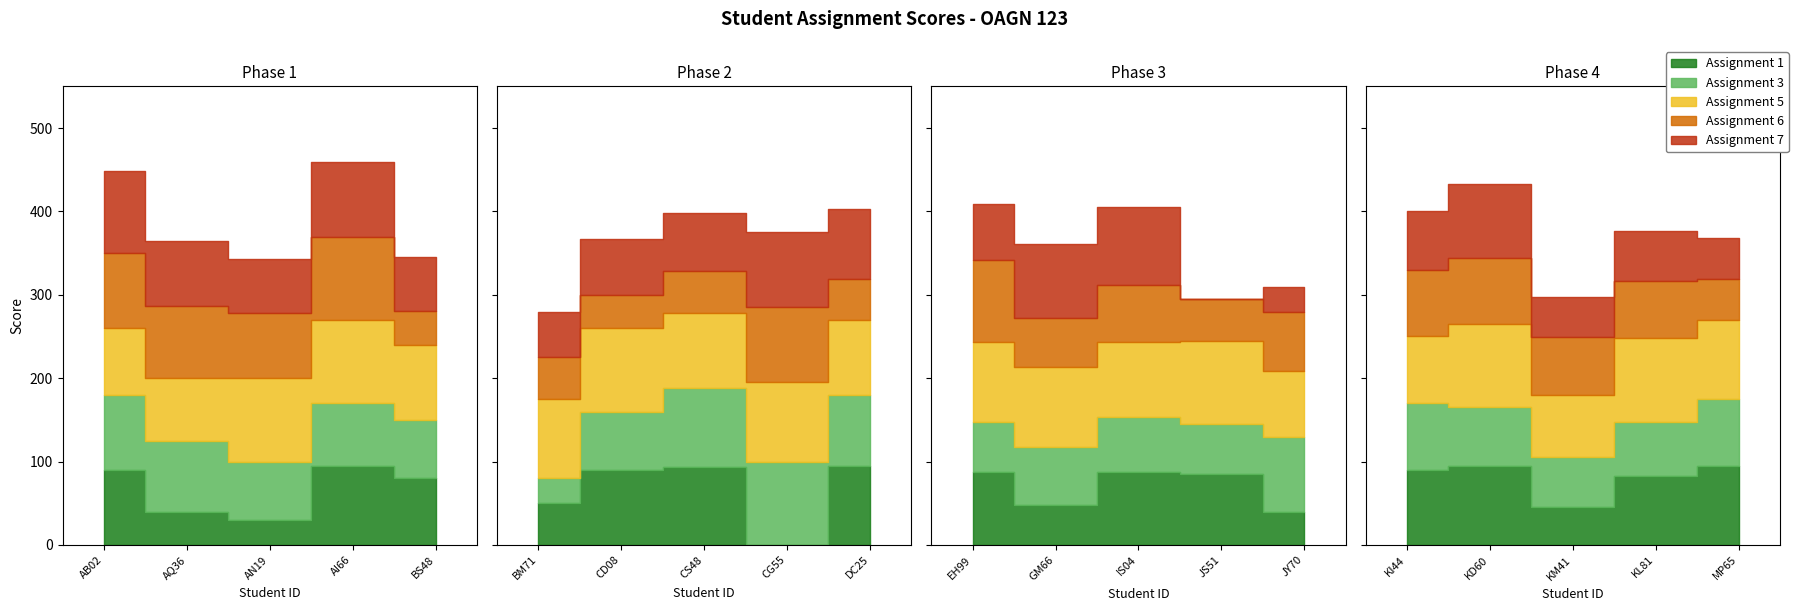

What is the maximum value for Assignment 7?

99